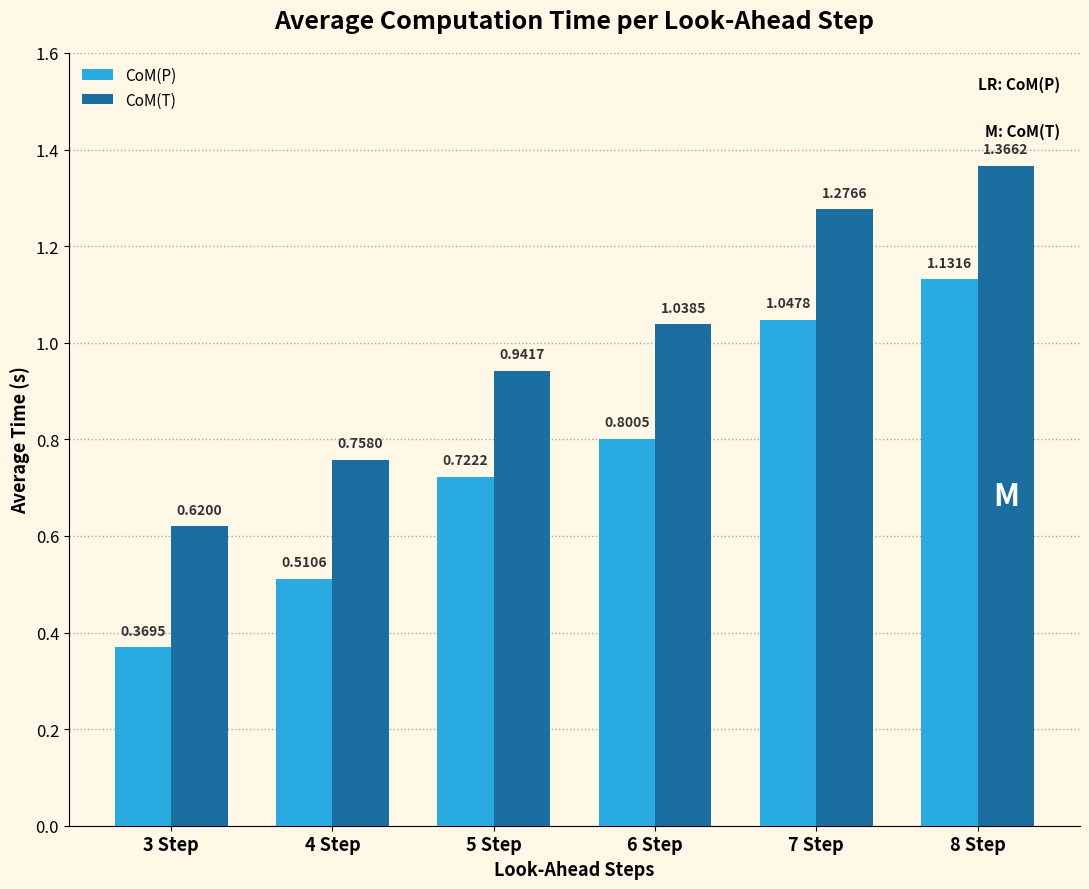

Which series has the largest total across all categories?

CoM(T)